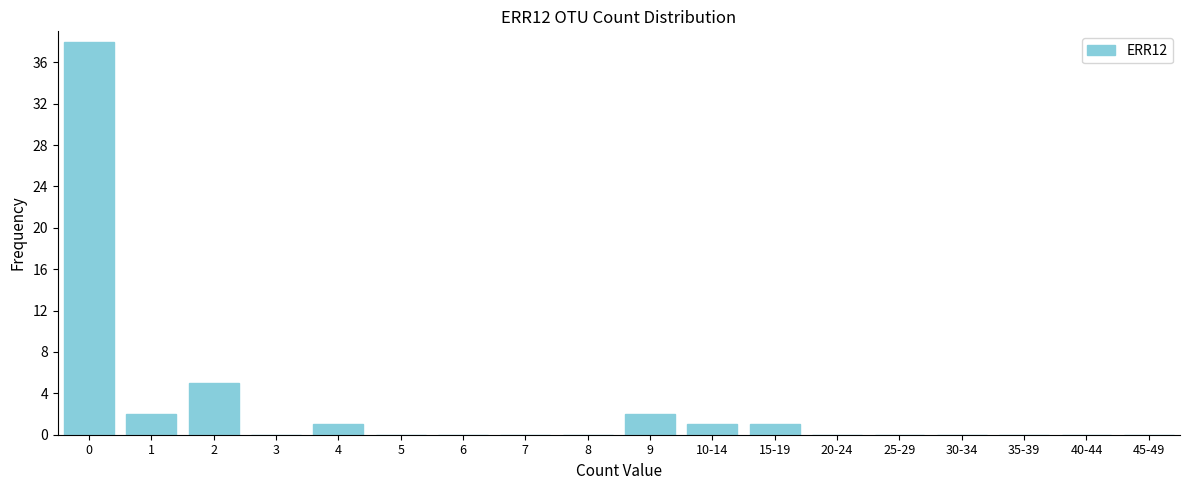

The chart shows a value of 38 at 0. True or false?

True